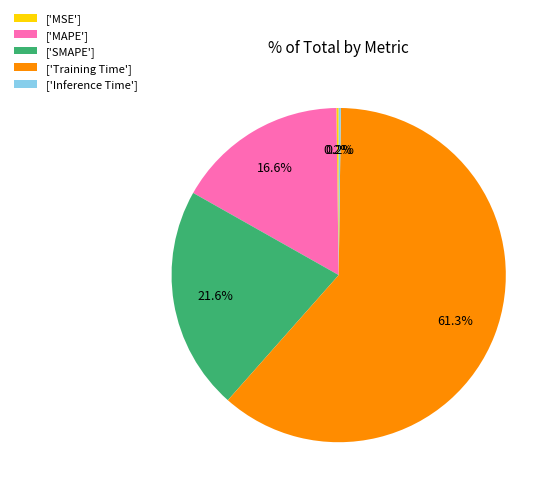

Which has a higher value, ['Training Time'] or ['MAPE']?

['Training Time']